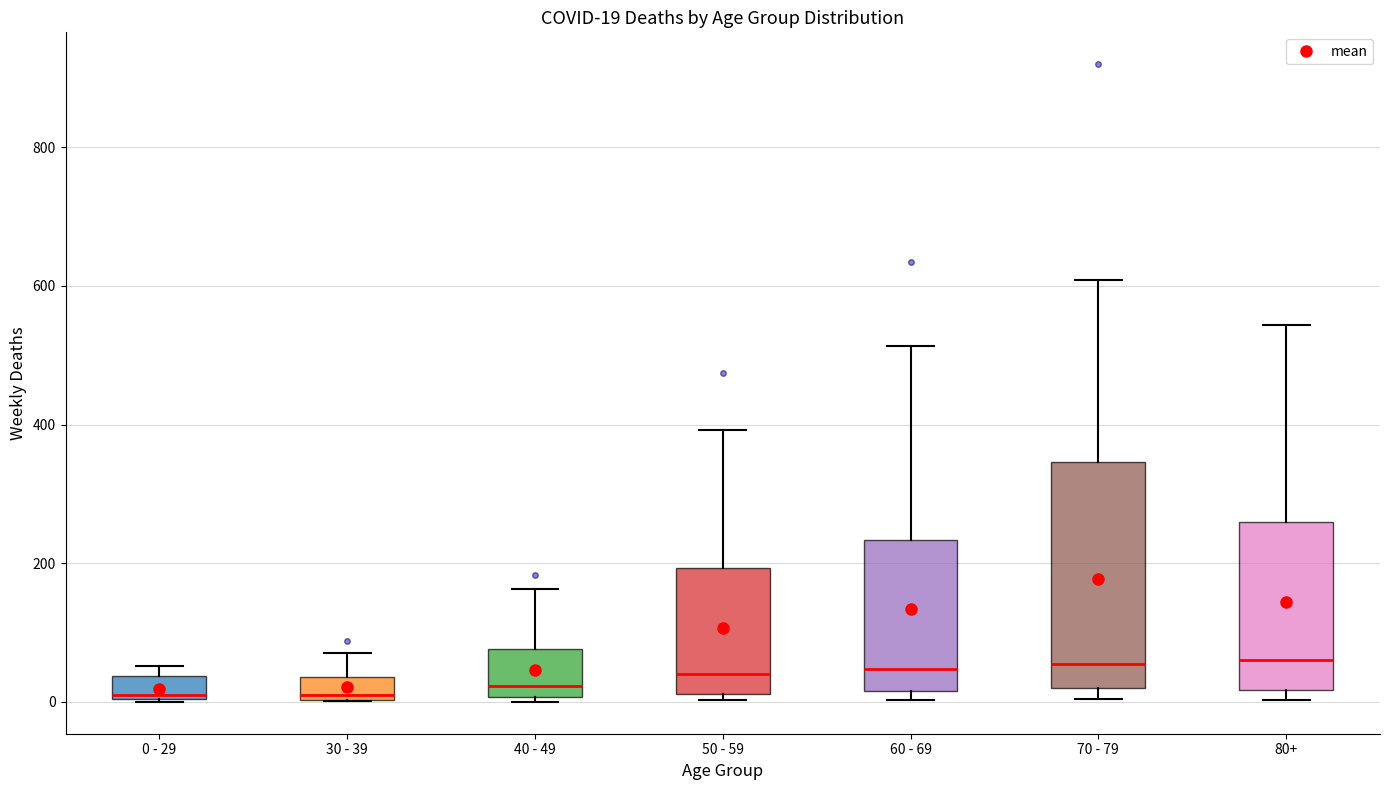

Which box is the tallest, from its lower edge to its upper edge?

70 - 79